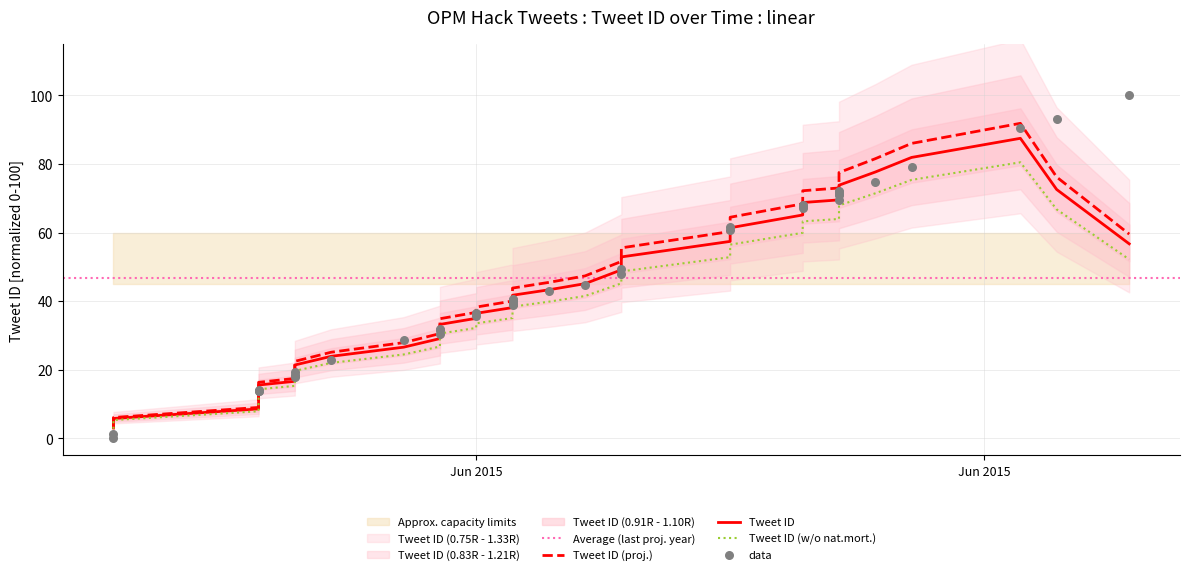

What is the change in value from 2015-06-09 to 2015-06-16?

+26.5